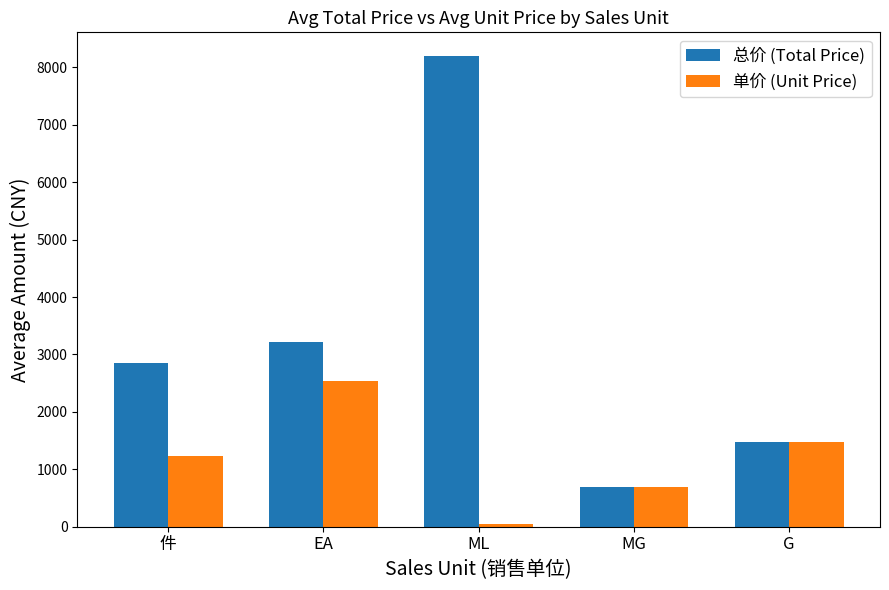

Which series has the widest spread of values?

总价 (Total Price)